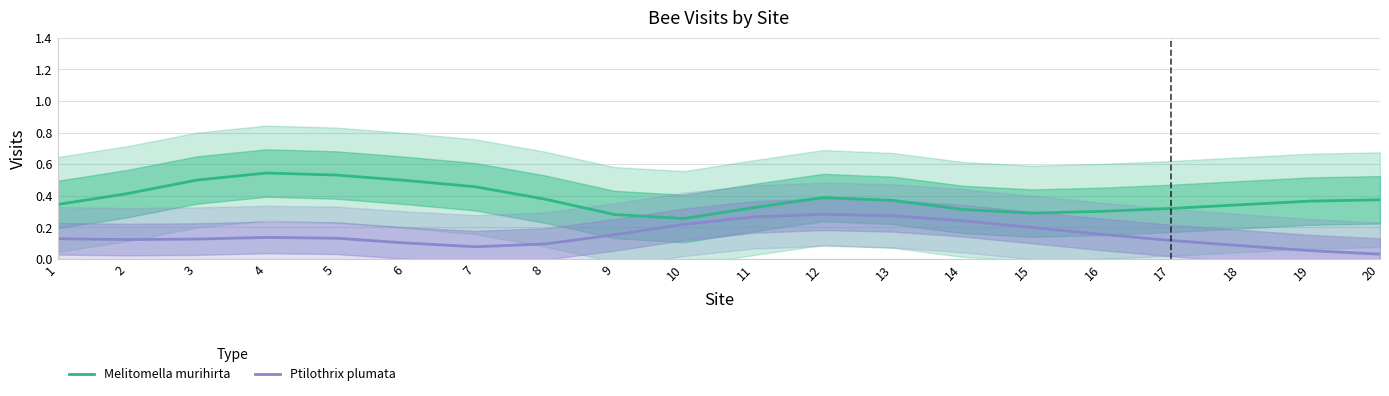

True or false: Melitomella murihirta and Ptilothrix plumata intersect in this chart.

False